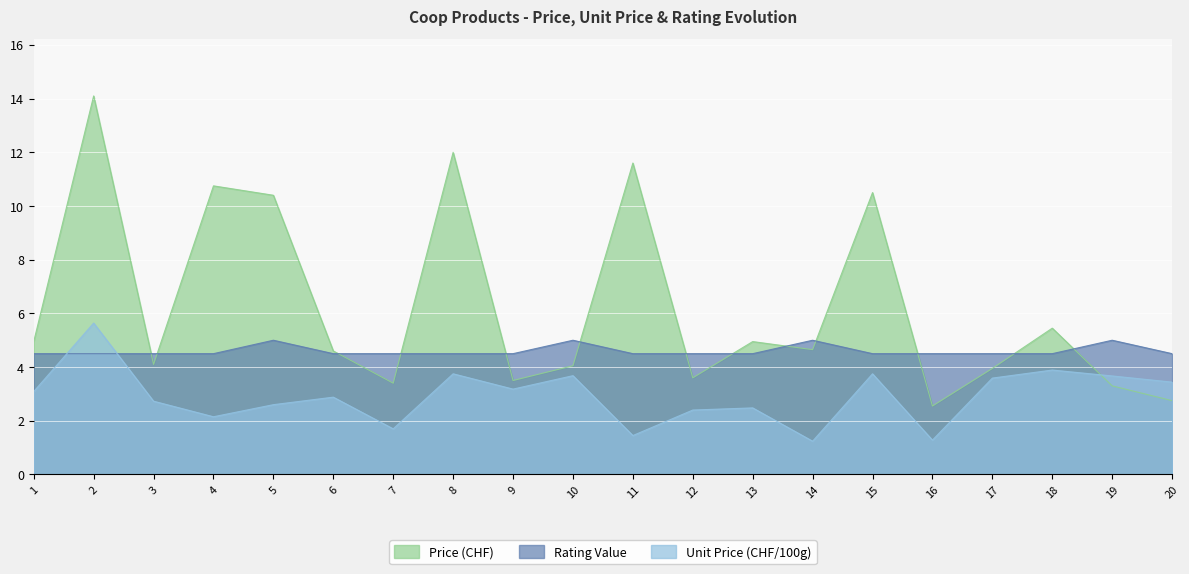

At how many categories does at least one series exceed 10?

6